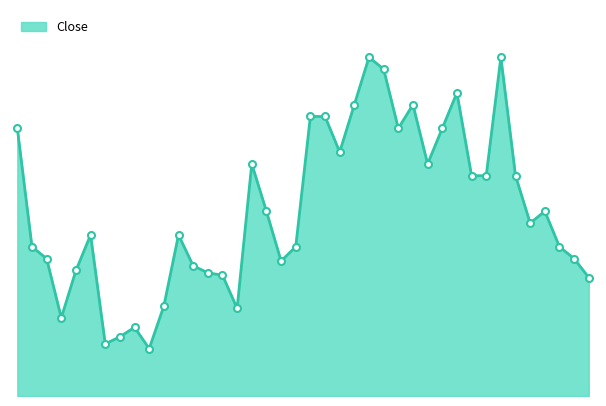

What is the difference between the maximum and minimum values?

12300